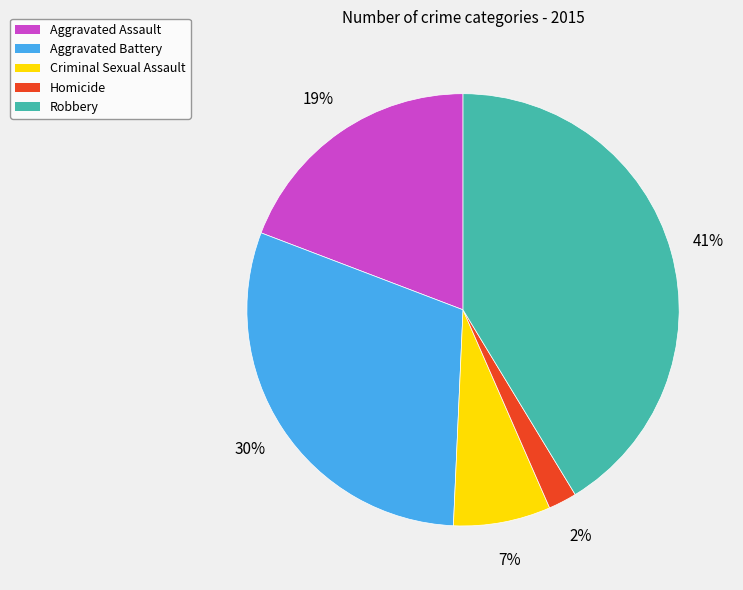

What is the ratio of the value at Robbery to the value at Aggravated Battery?

1.4